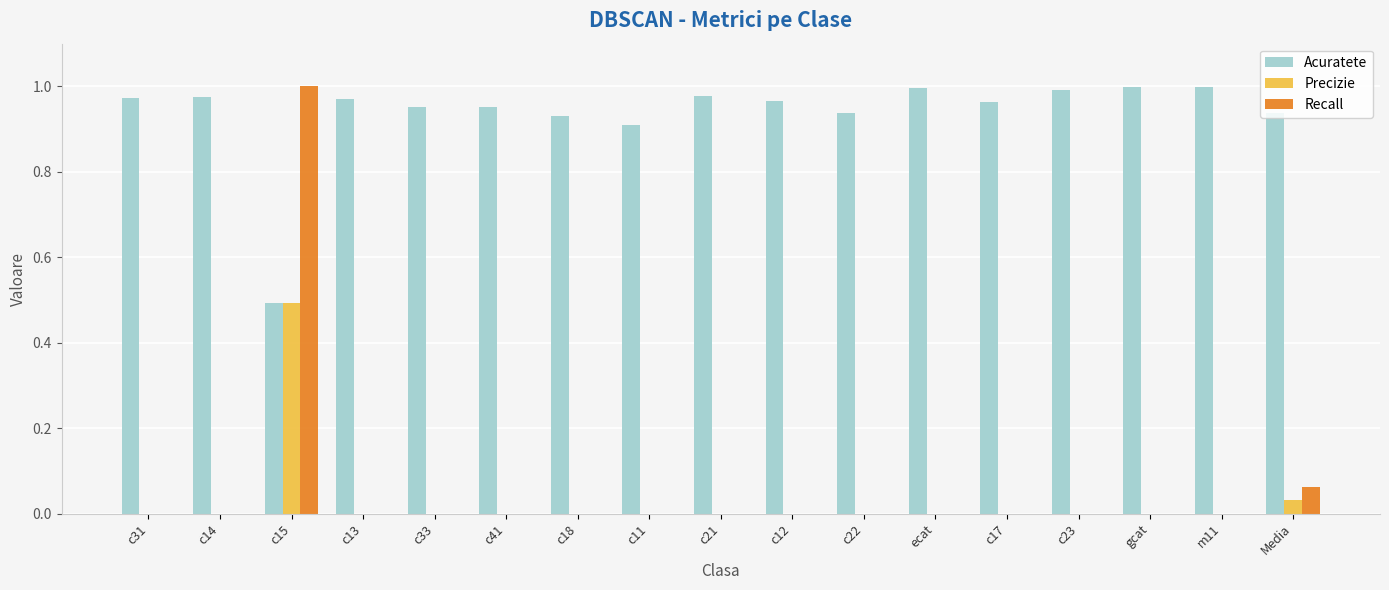

Are the bars grouped side by side (vs. stacked)?

Yes